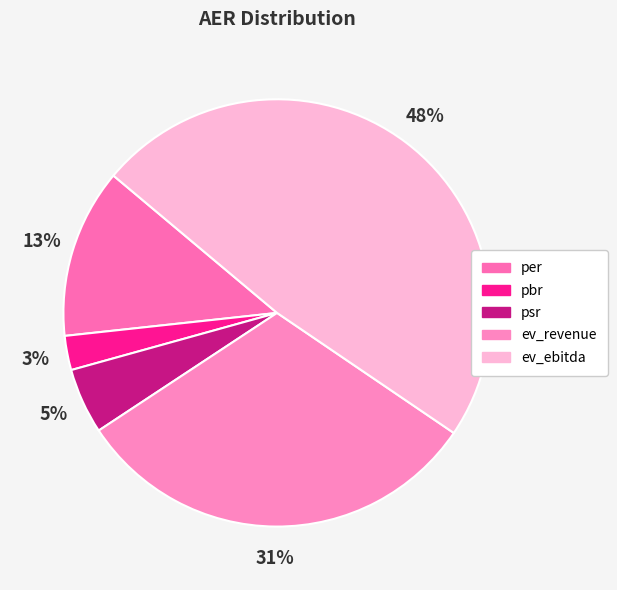

What is the smallest slice in the pie chart?

pbr